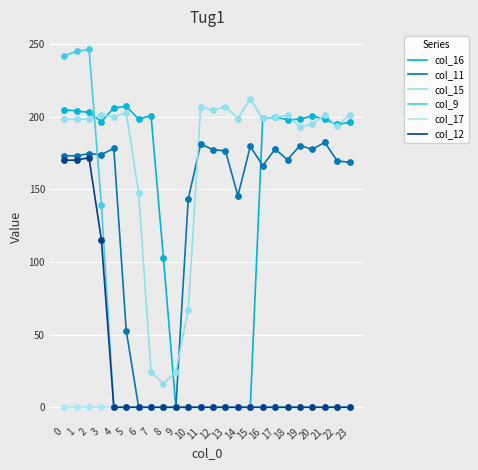

How many lines are shown in the chart?

6